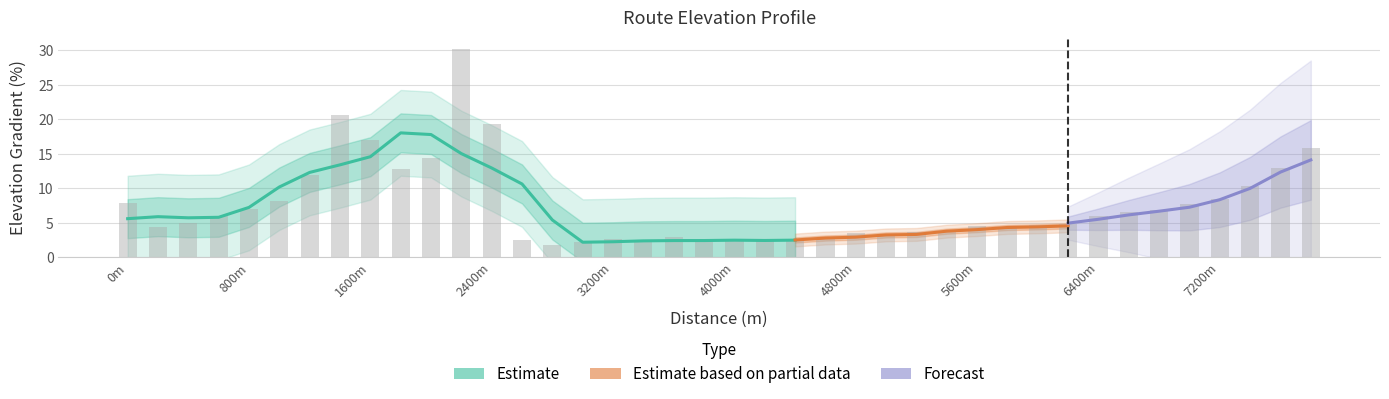

What is the ratio of the value at 4800m to the value at 7200m?

0.4